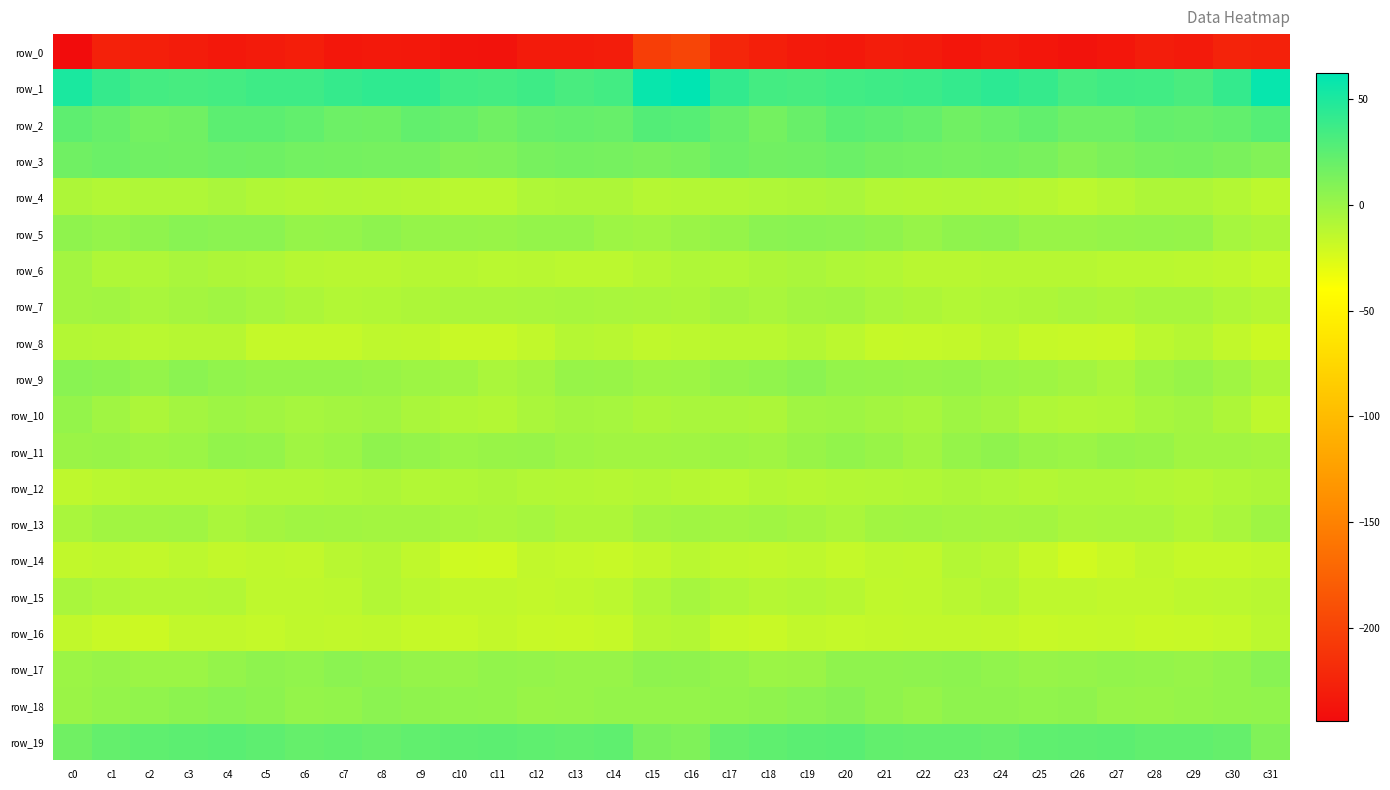

Read the row_0 value at c4.

-234.2